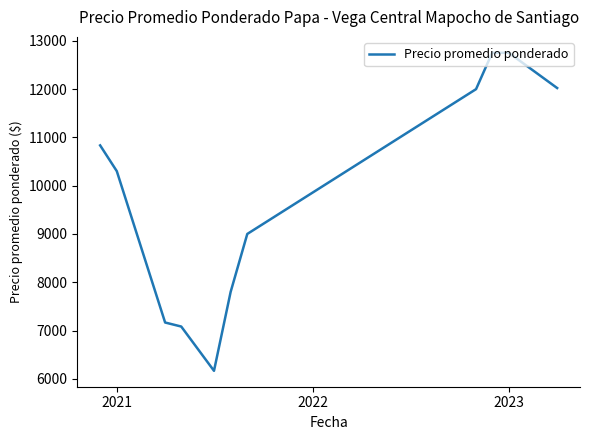

What is the minimum value shown in the chart?

6166.7